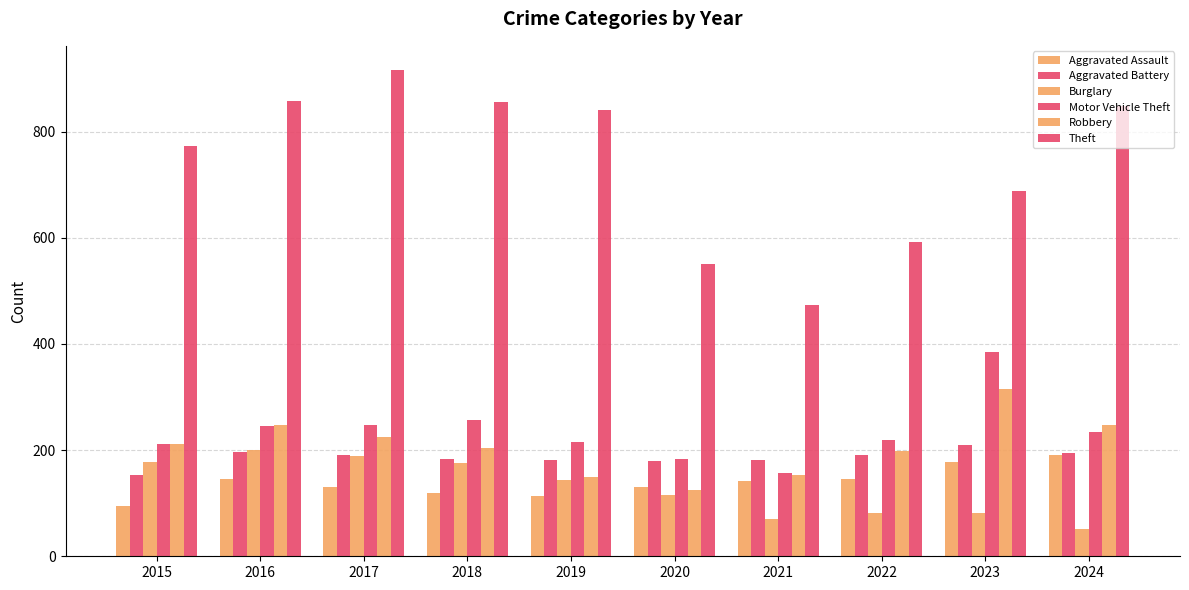

The value of Aggravated Assault at 2021 is 212. True or false?

False